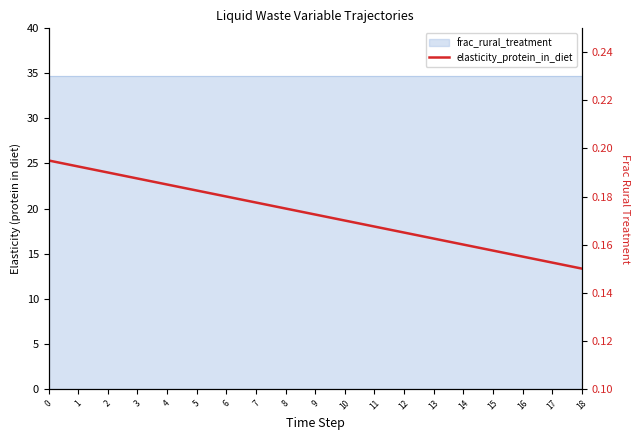

True or false: the data has more than 2 interior local peaks.

False